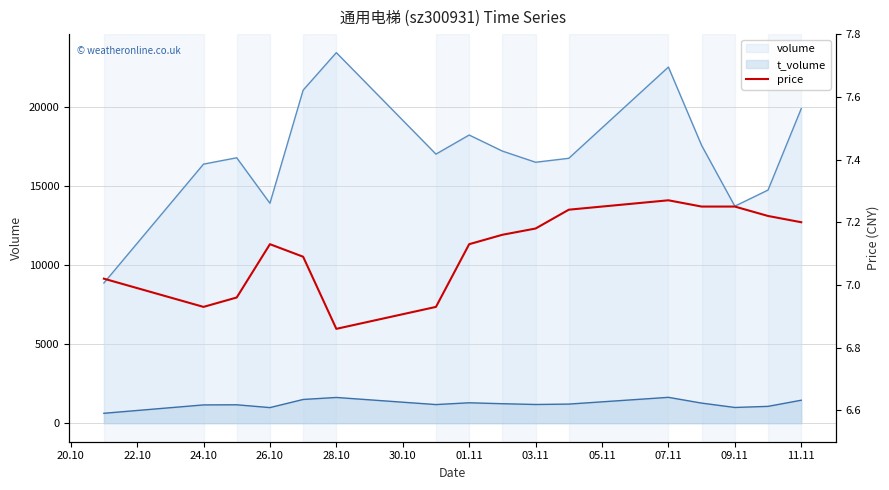

How many interior local peaks (higher than both neighbors) does the data have?

2